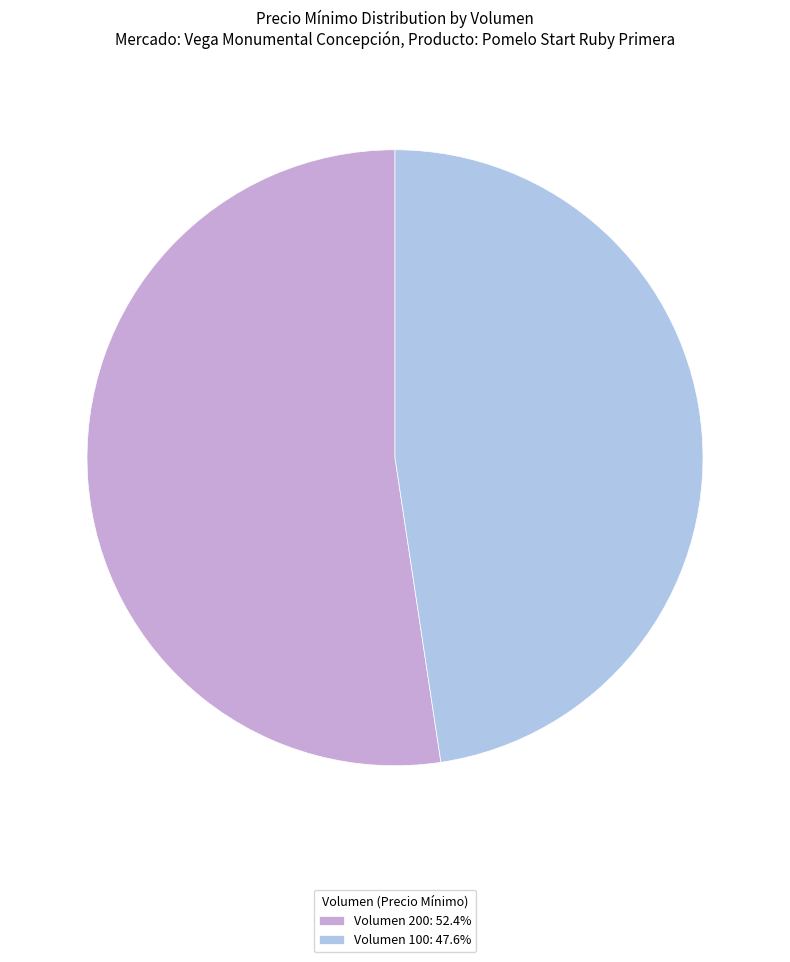

What is the ratio of the value at Volumen 100: 47.6% to the value at Volumen 200: 52.4%?

0.9